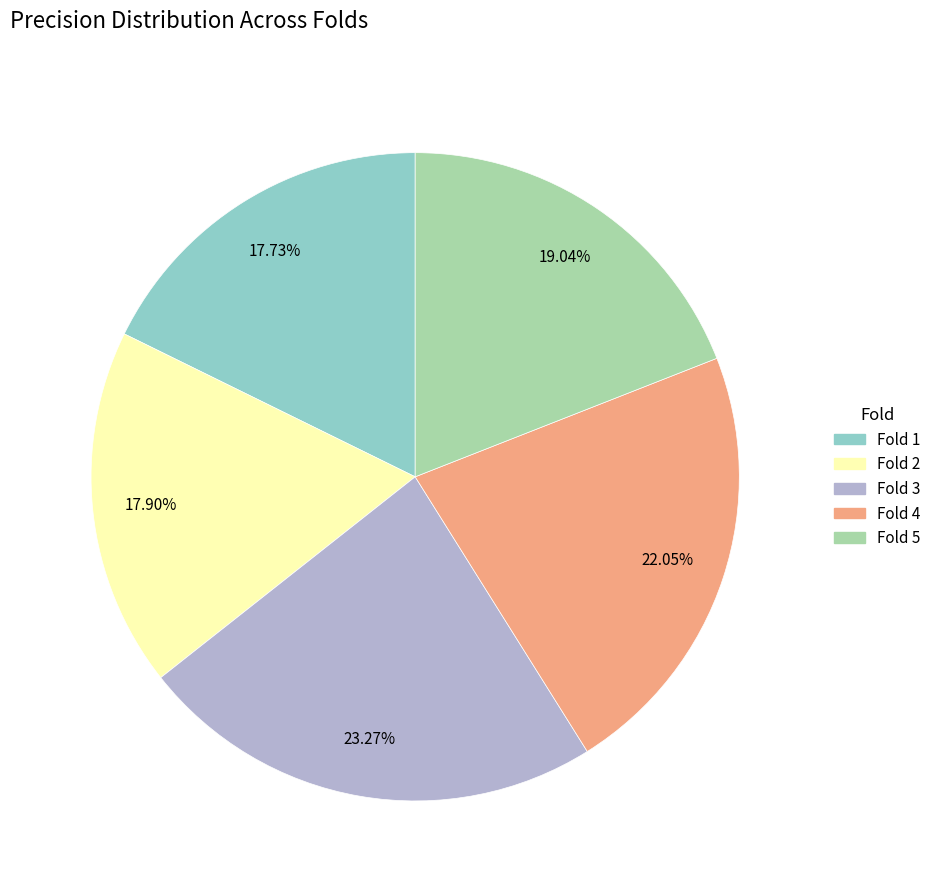

To the nearest percent, what percentage of the pie is Fold 5?

19%